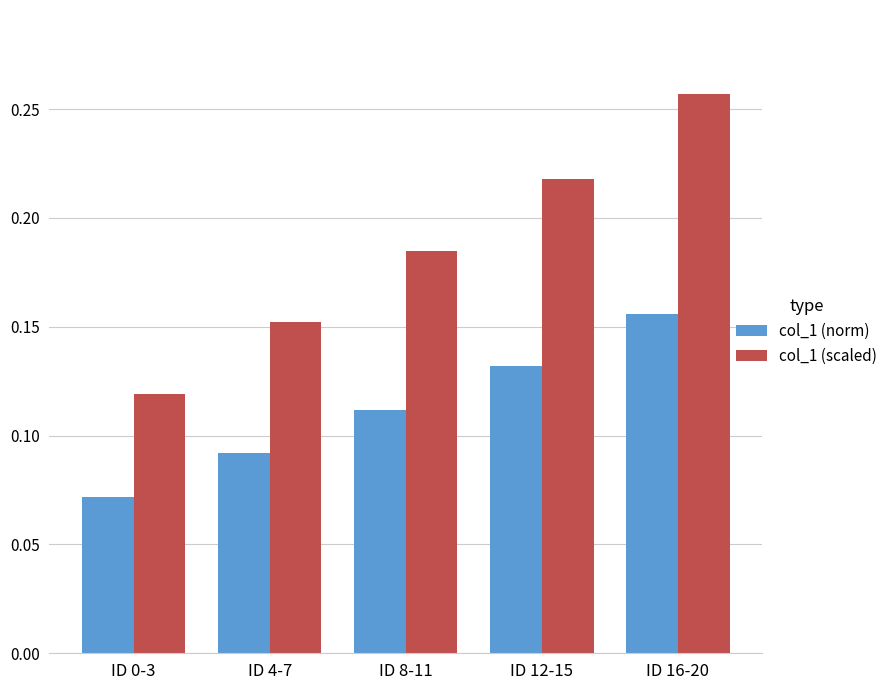

At which category is the sum across all series the highest?

ID 16-20